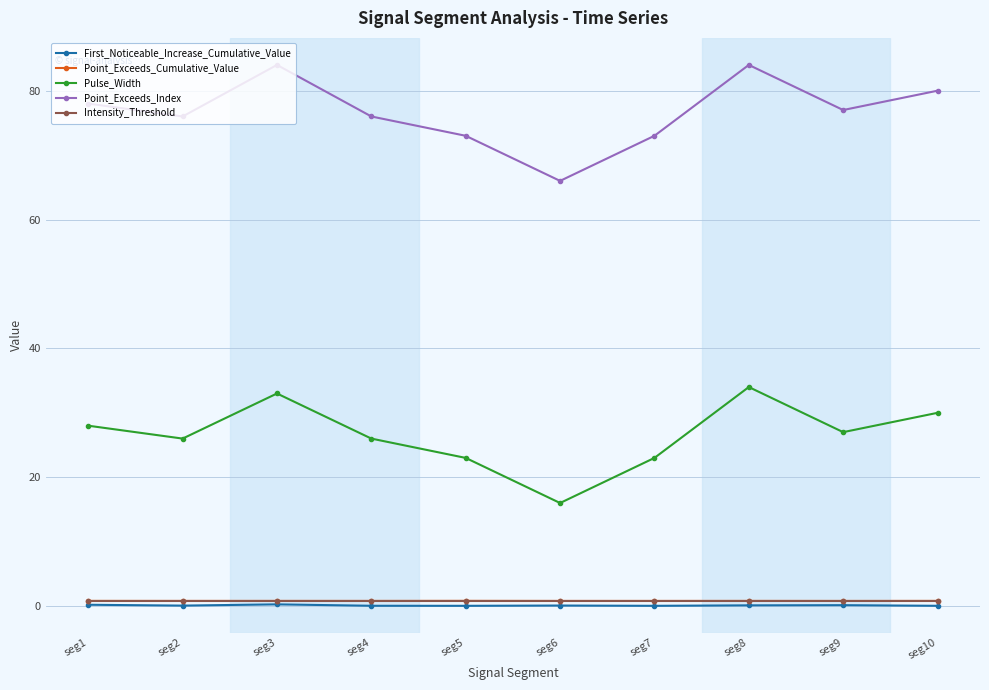

Does the chart display data point markers on the line(s)?

Yes